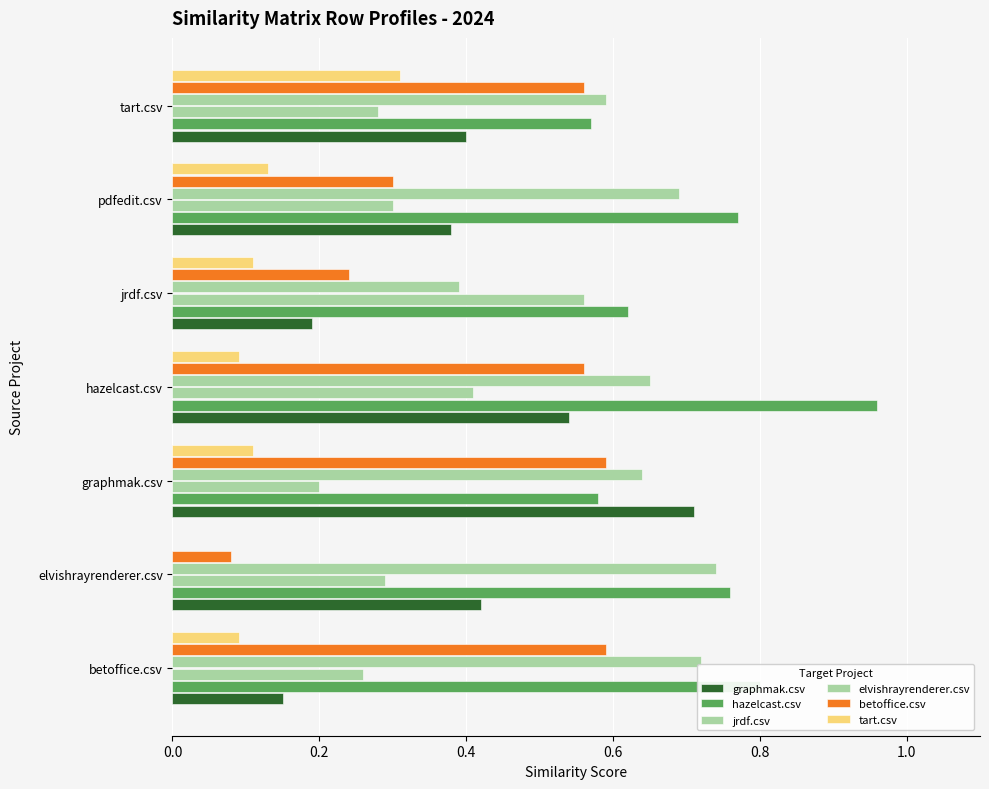

Which series has the largest total across all categories?

hazelcast.csv